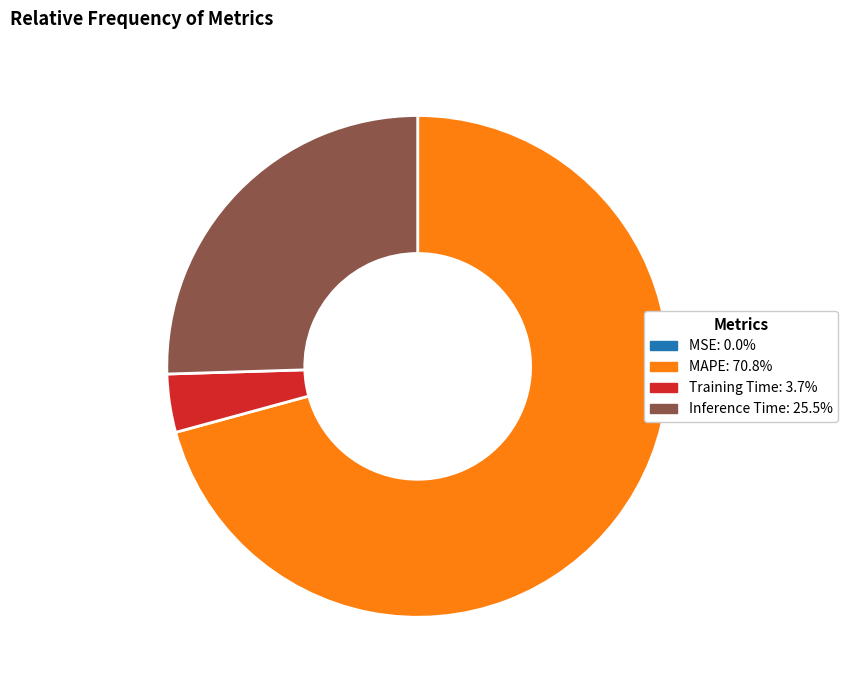

Does any single category account for the majority?

Yes